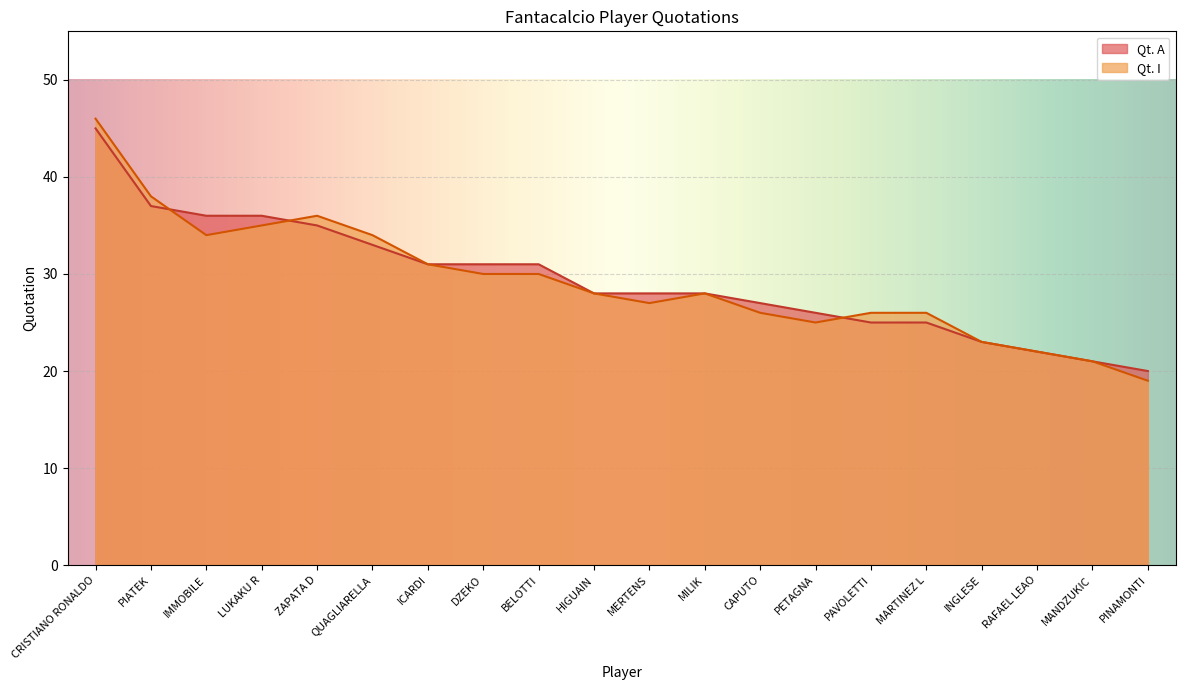

What is the difference between the Qt. I values at LUKAKU R and MERTENS?

8